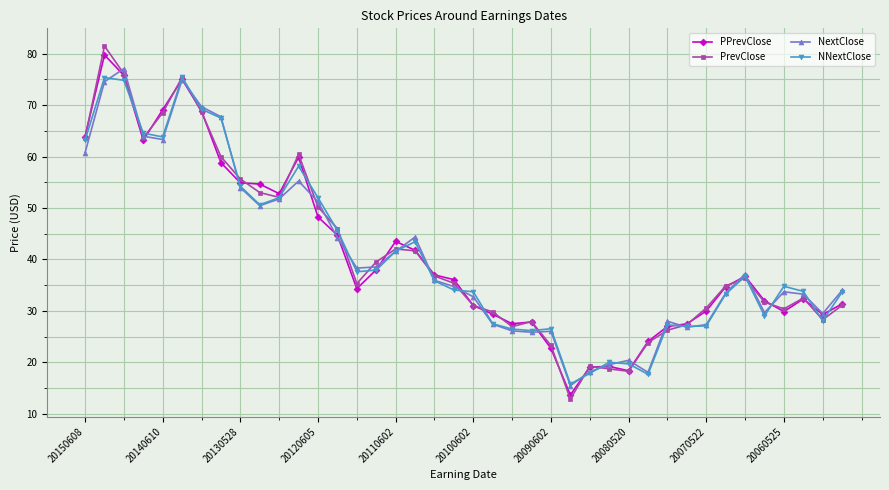

True or false: PPrevClose has more than 2 interior local peaks.

True